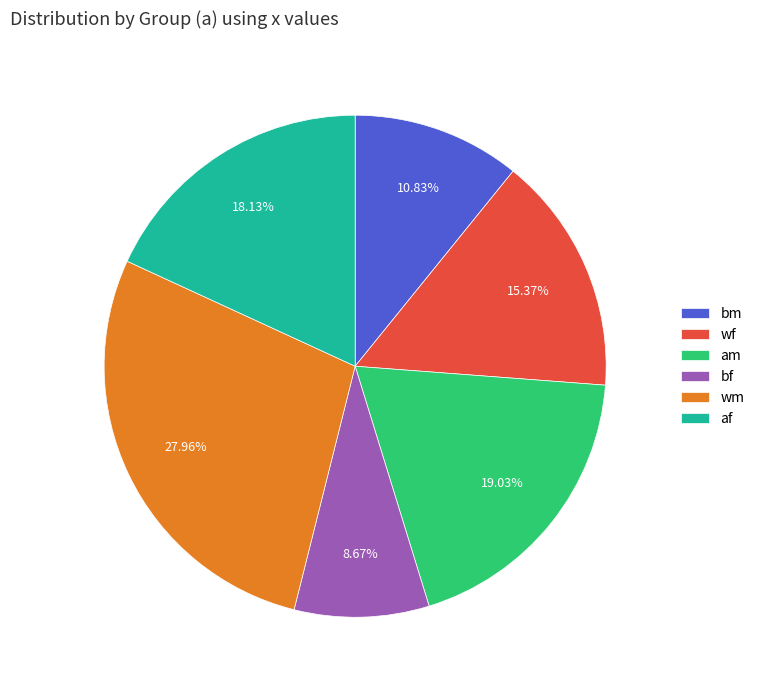

How many slices are in this pie chart?

6